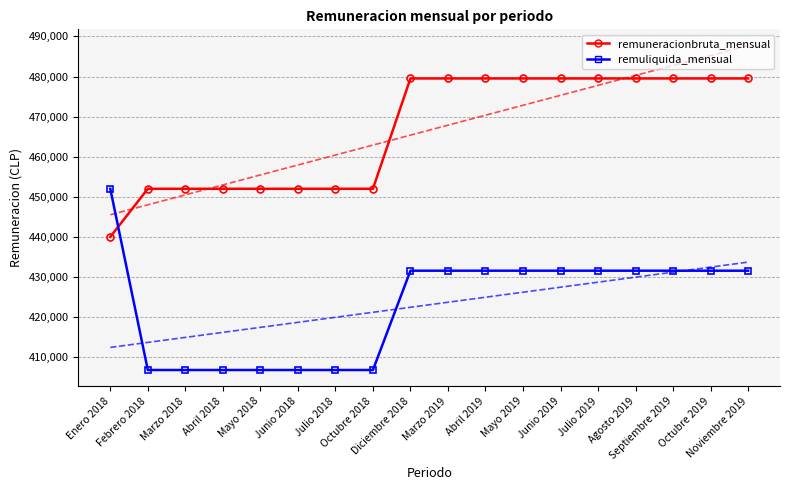

Which category has the lowest value across all series?

Febrero 2018